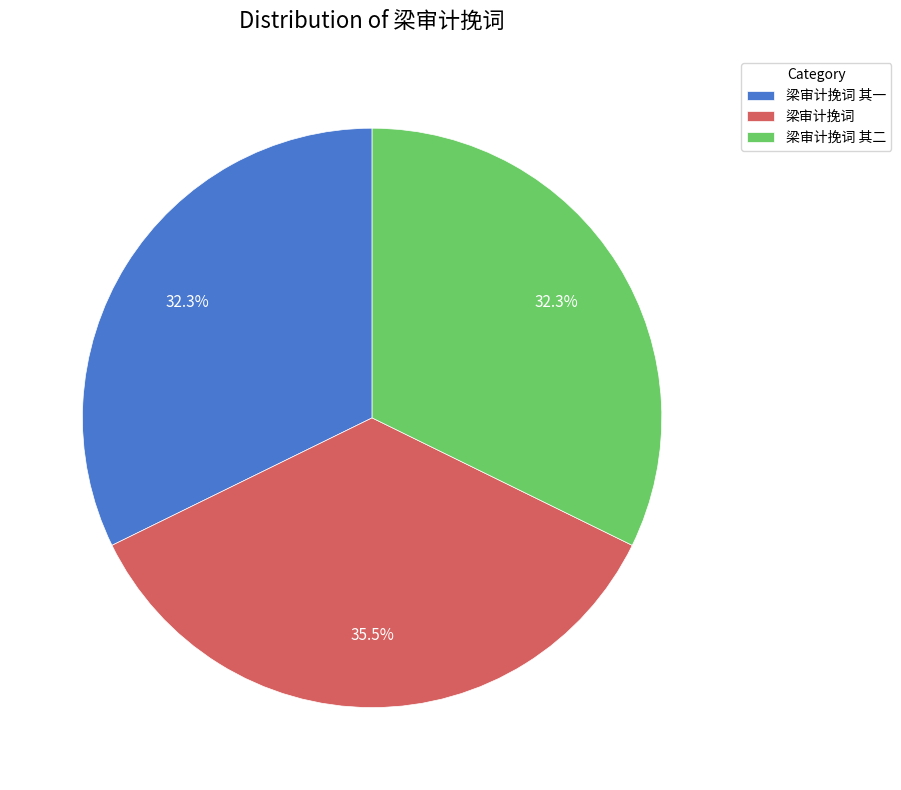

Is it true that 梁审计挽词 其二 is 17% of the pie?

False